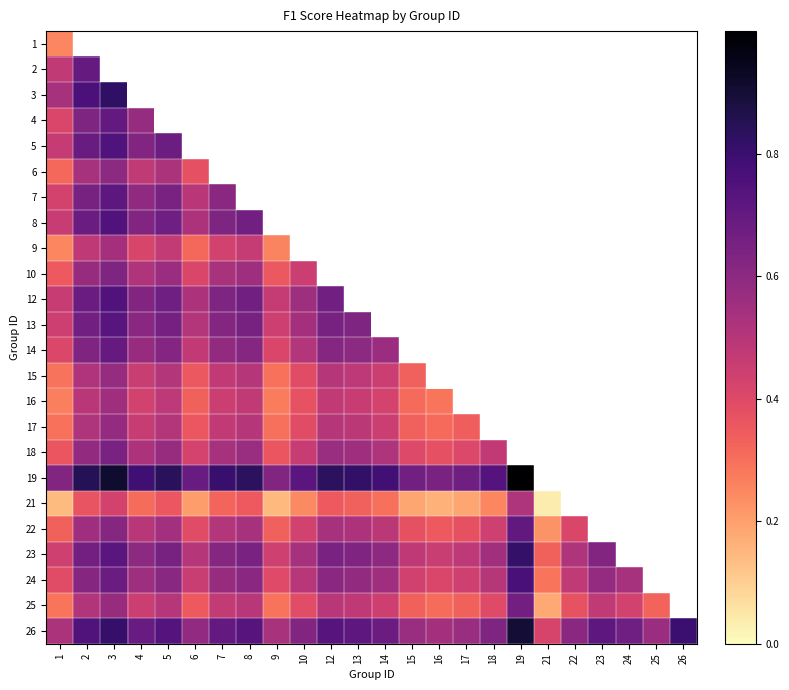

Is it true that 21 equals 0.1 at 15?

False